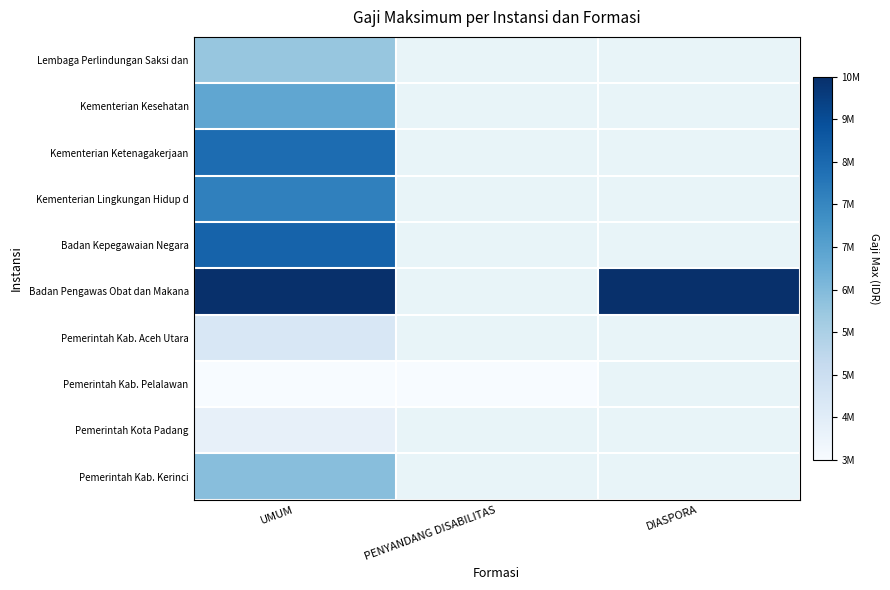

At which category is the sum across all series the highest?

UMUM